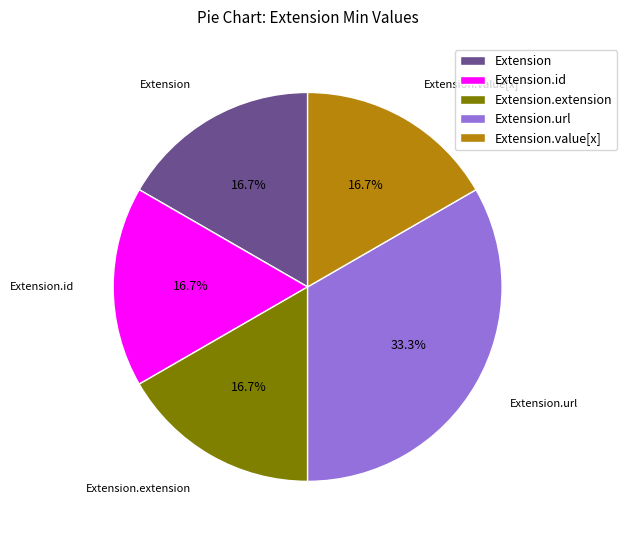

How much of the chart is everything except Extension.id?

83.3%